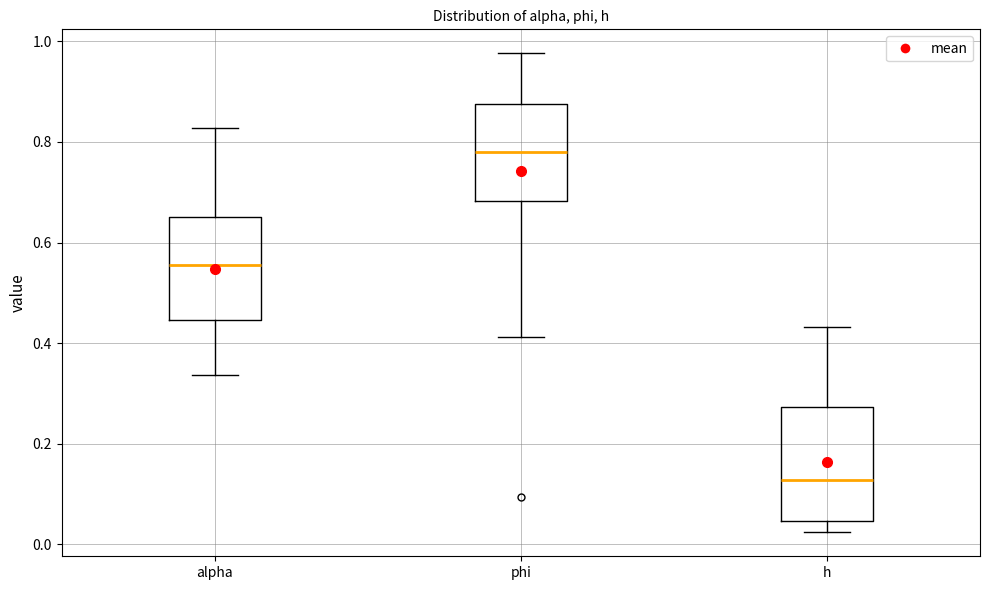

Which box's median line is the highest?

phi